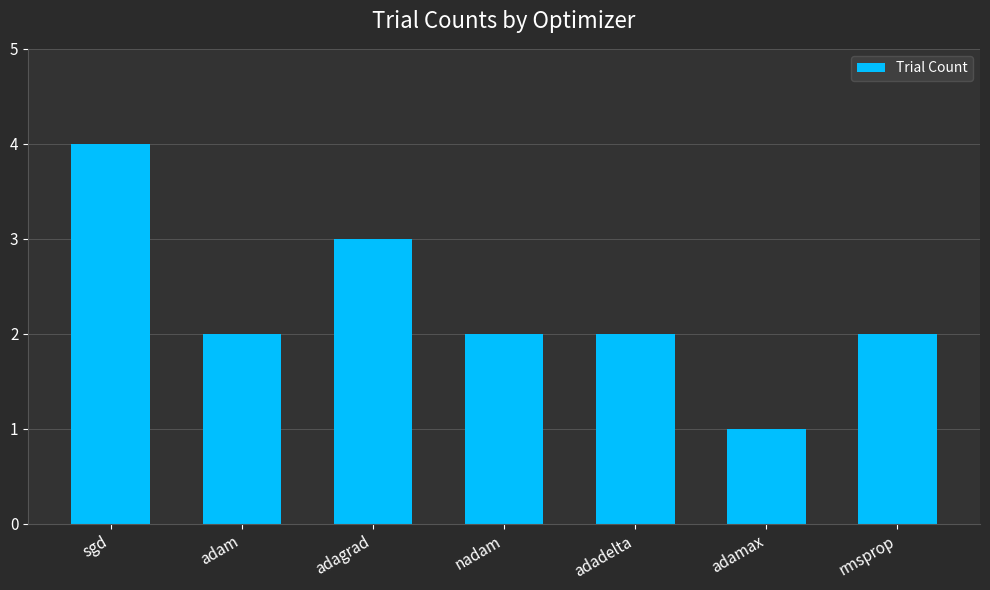

The chart shows a value of 2 at adadelta. True or false?

True